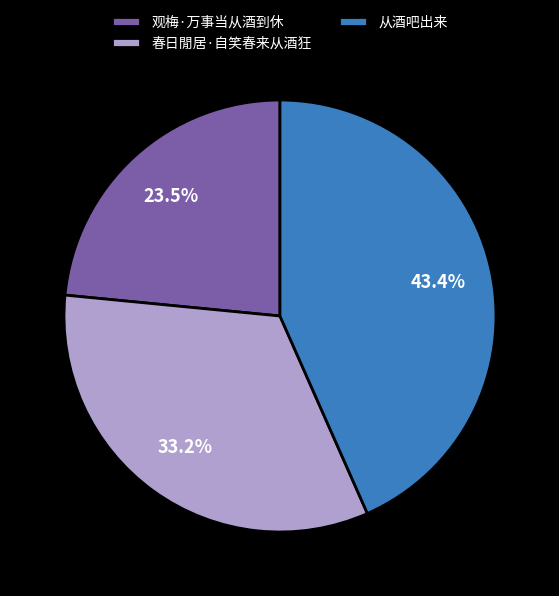

Do 观梅·万事当从酒到休 and 春日閒居·自笑春来从酒狂 together represent more than half of the pie?

Yes